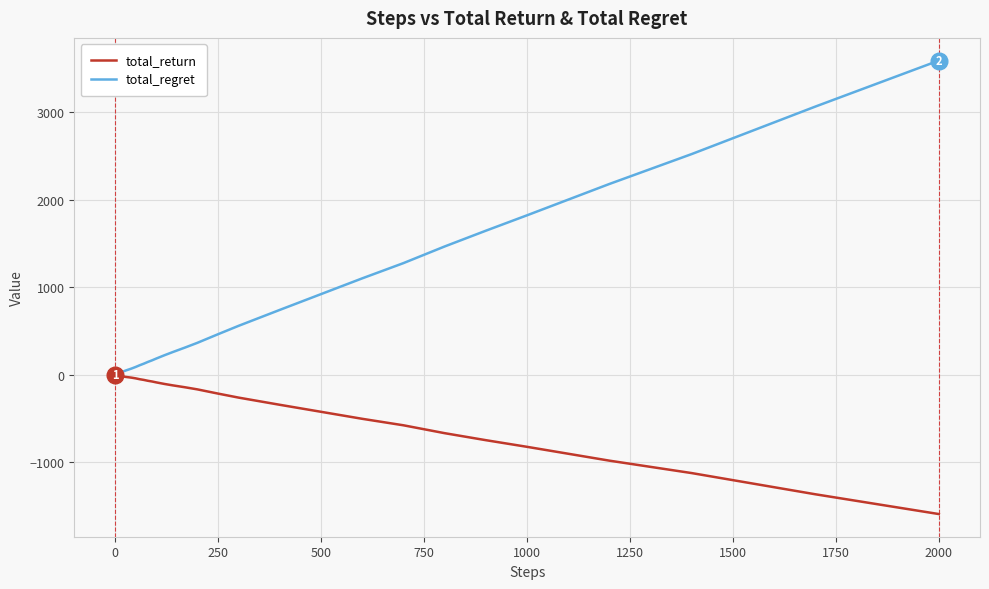

What is the difference between the second highest and second lowest values in the total_return series?

1362